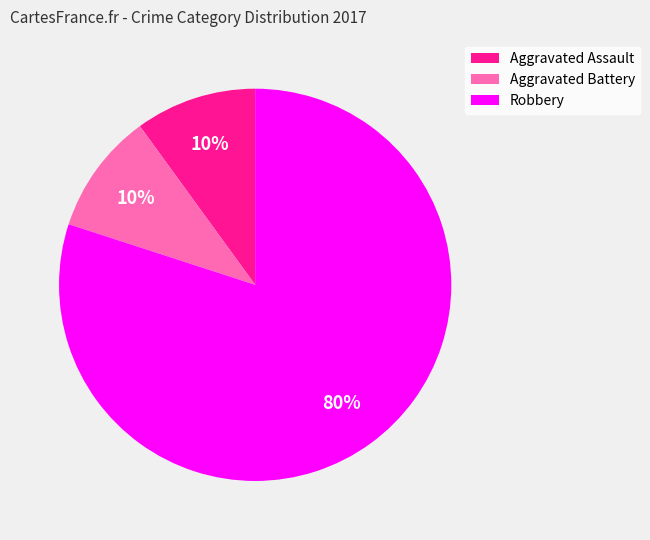

To the nearest percent, what is the average slice percentage?

33%